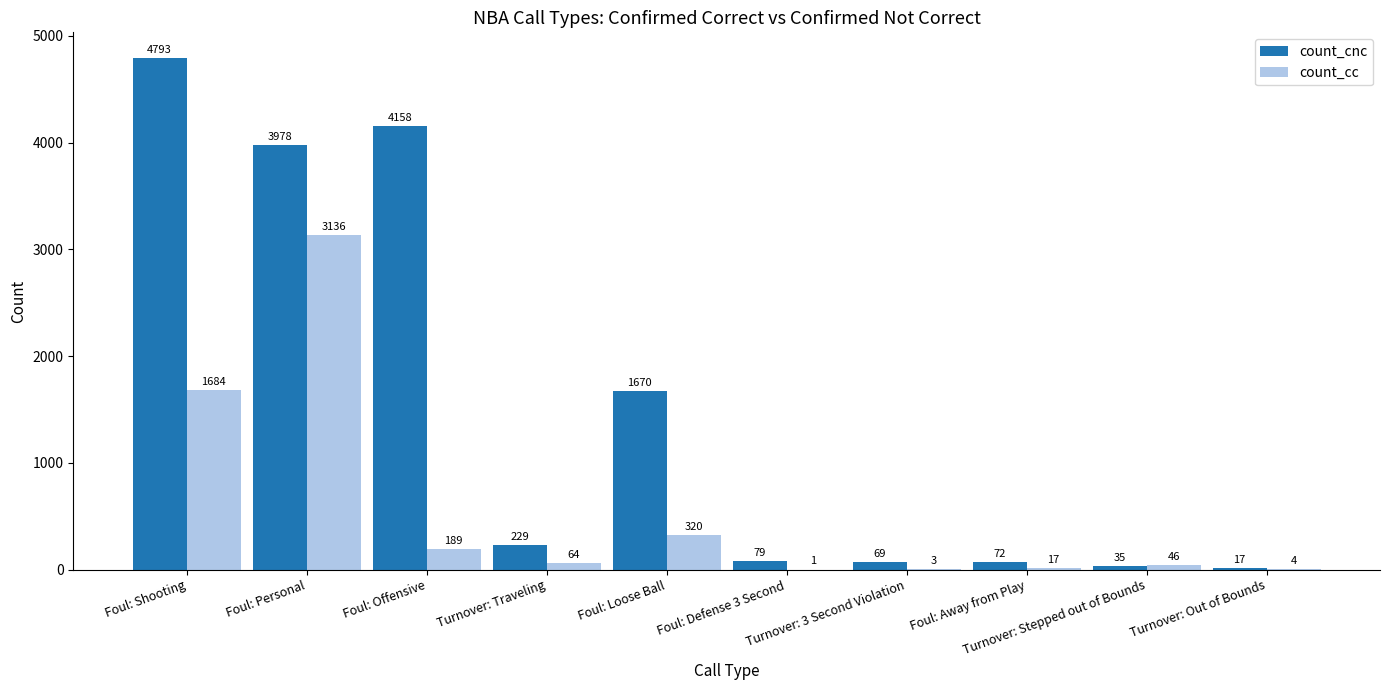

Reading left to right, extract all data points from this chart.

count_cnc: 4793	3978	4158	229	1670	79	69	72	35	17
count_cc: 1684	3136	189	64	320	1	3	17	46	4